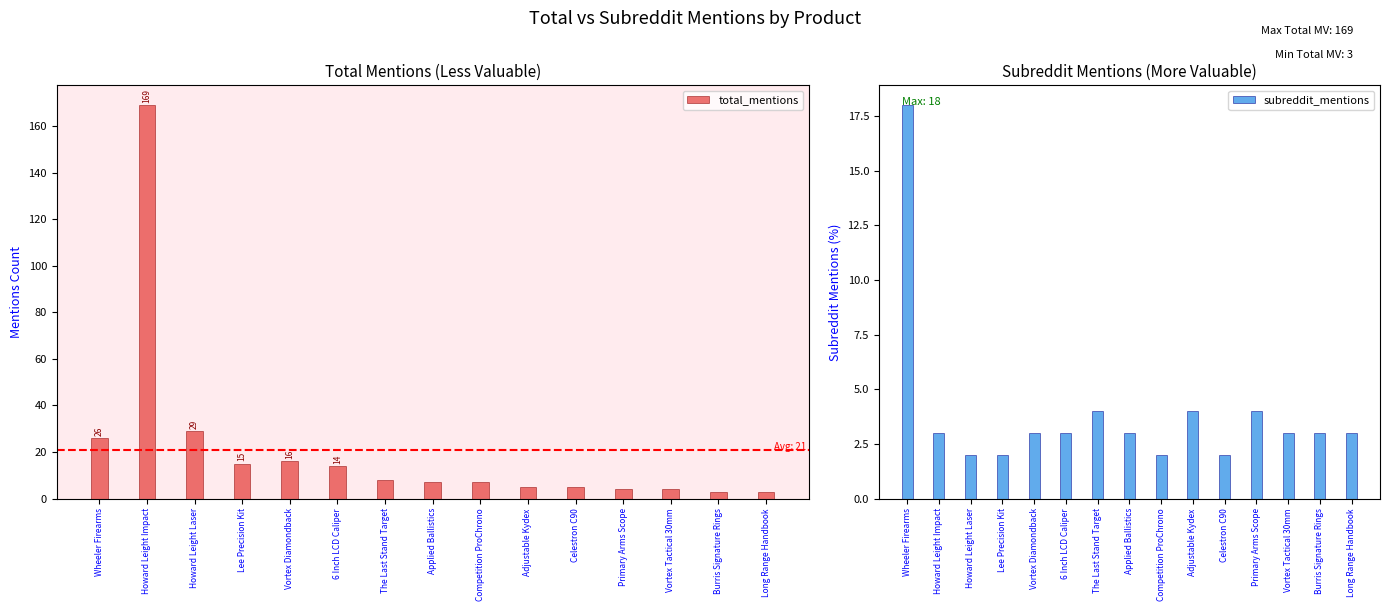

What is the label of the 3rd bar from the left?

Howard Leight Laser